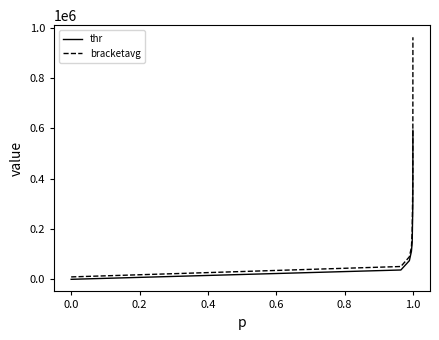

What is the average value of the bracketavg series?

259688.4